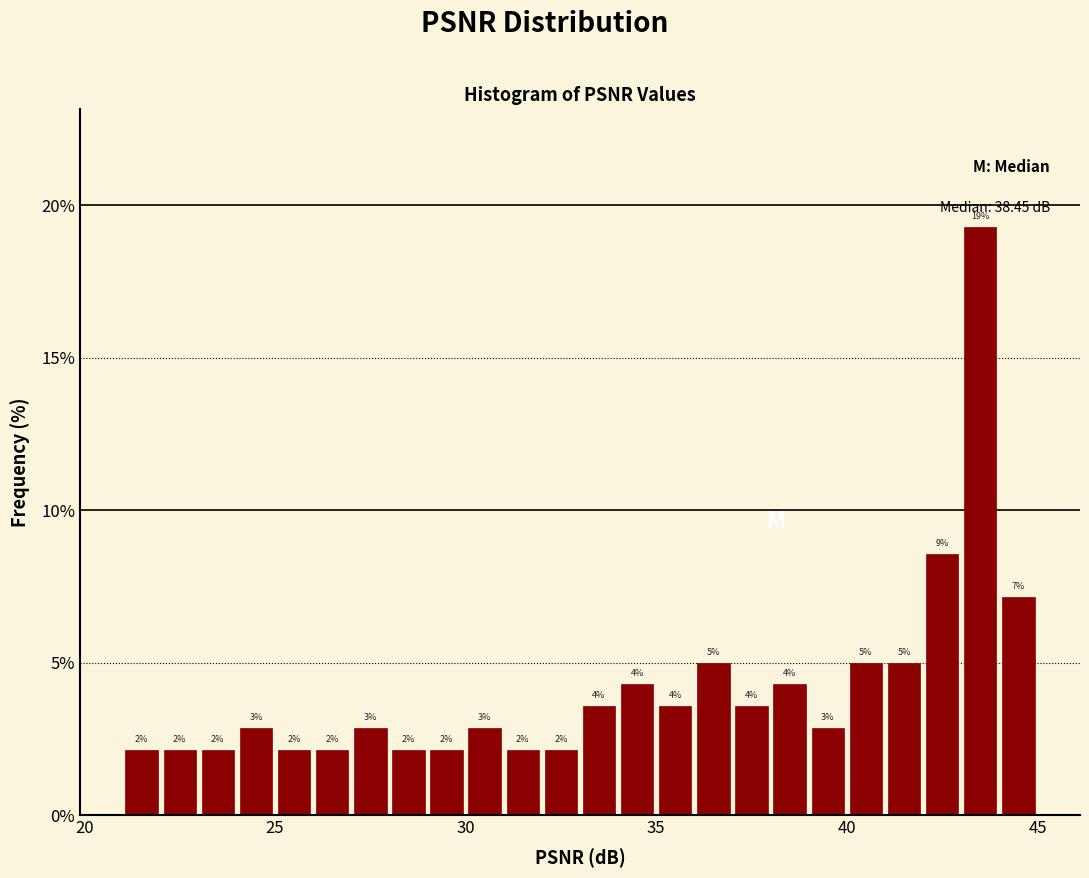

Around what value on the x-axis is the tallest bar? Give the approximate position of its centre, as read against the axis.

43.5